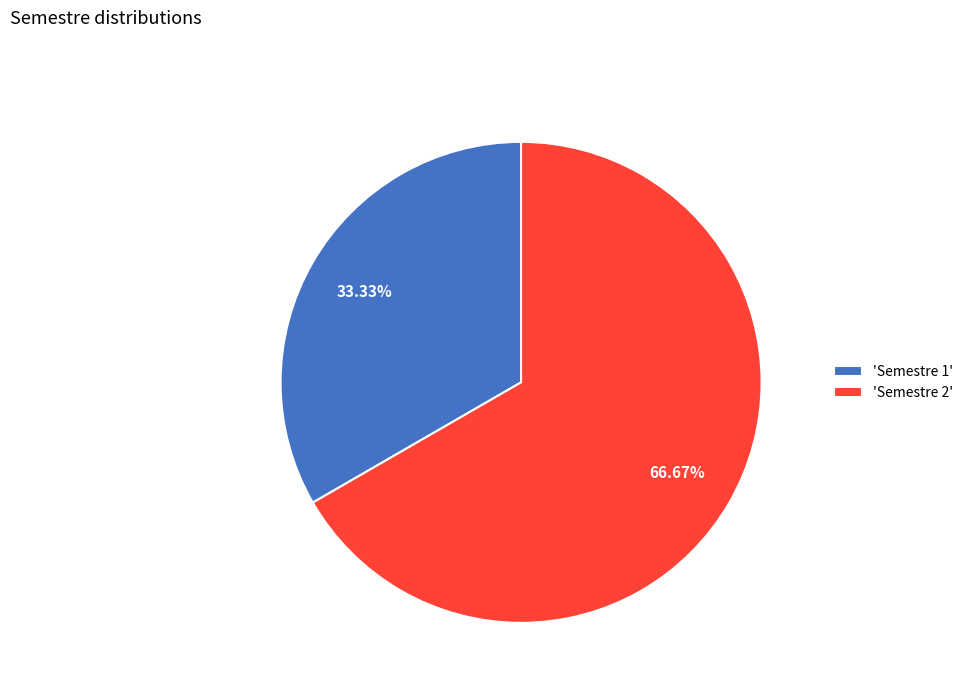

What is the majority slice?

'Semestre 2'